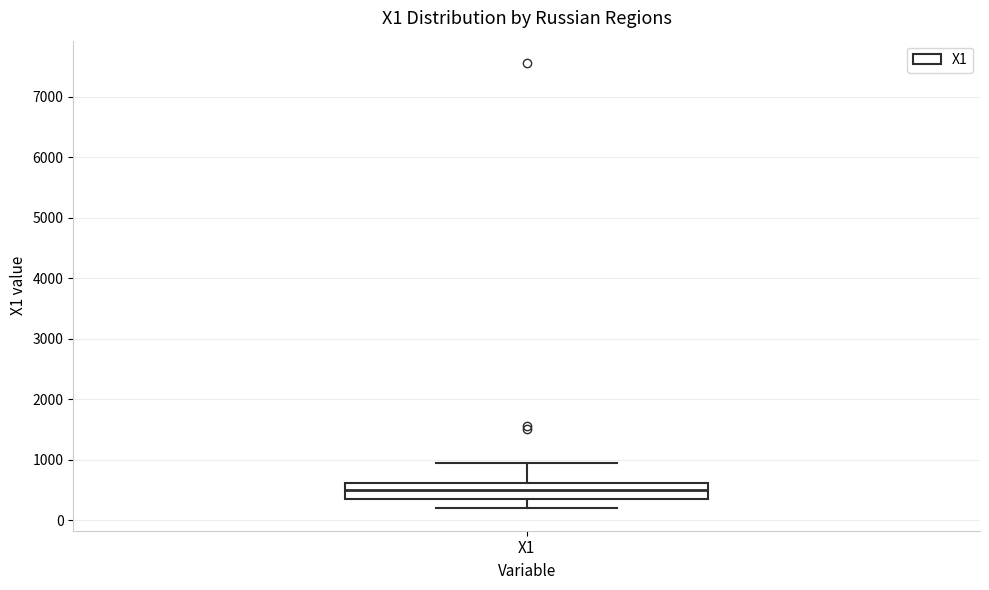

Where does the median line of the box for X1 sit on the y-axis? The values are not printed on the chart, so give them approximately, as read against the axis.

500